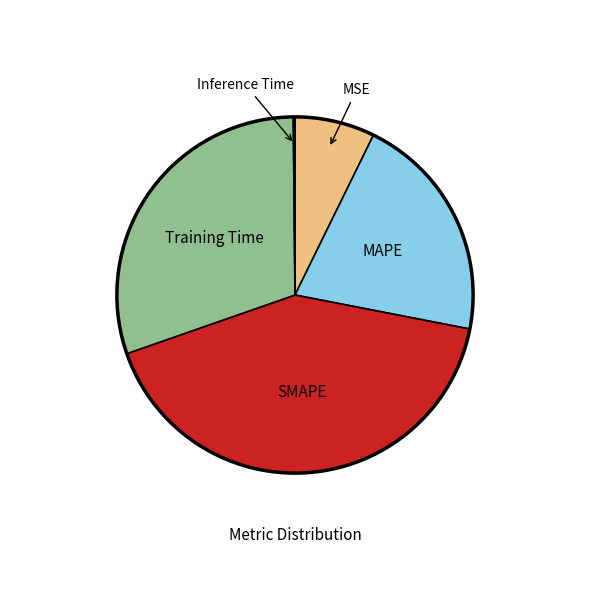

Is there any slice that represents more than half of the pie?

No